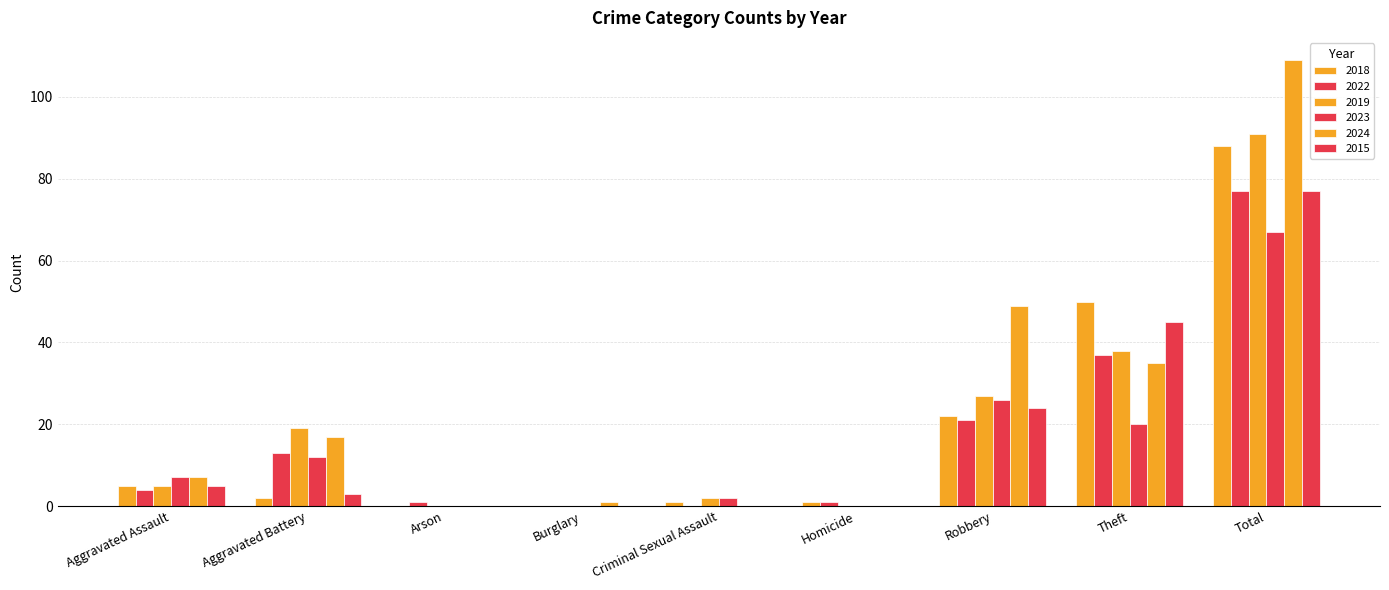

How many categories are shown in the chart?

9